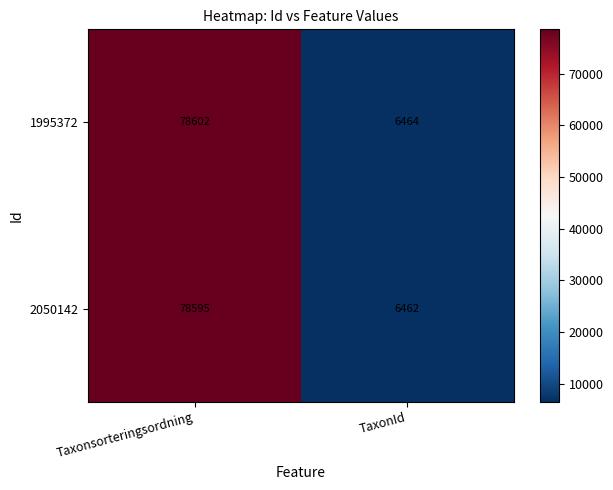

What is the approximate value of 2050142 at TaxonId, to the nearest 50?

6450